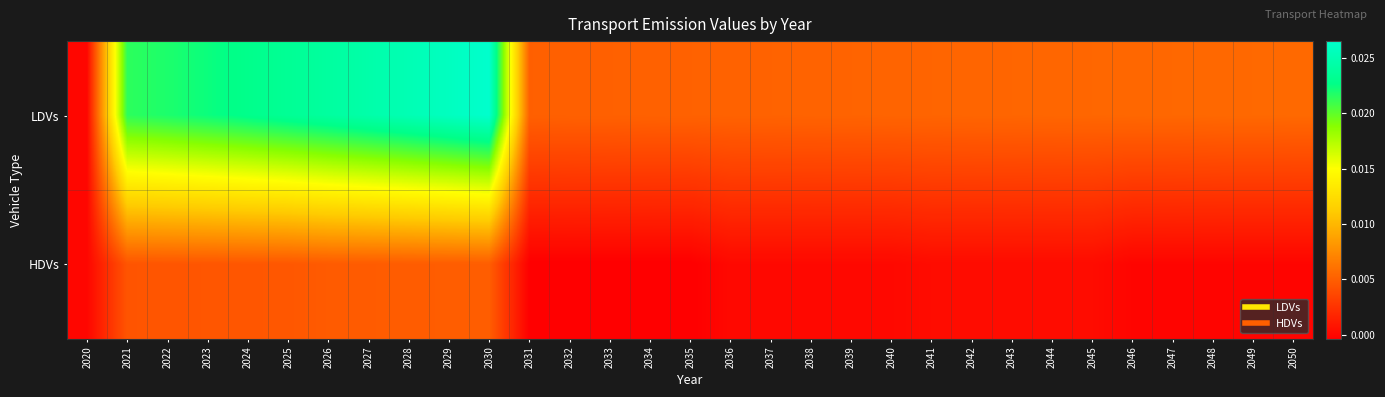

Rank the series by their maximum value, from highest to lowest.

LDVs, HDVs